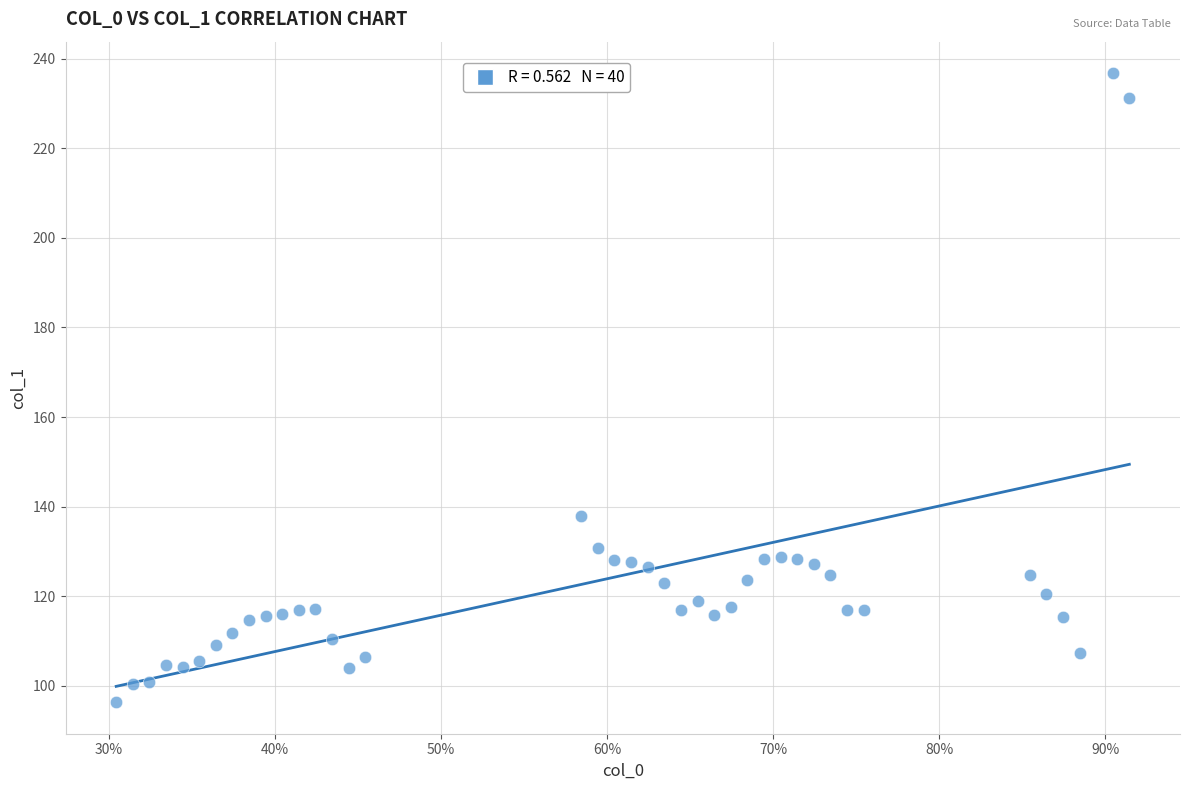

What is the range of X values (max minus min)?

0.6